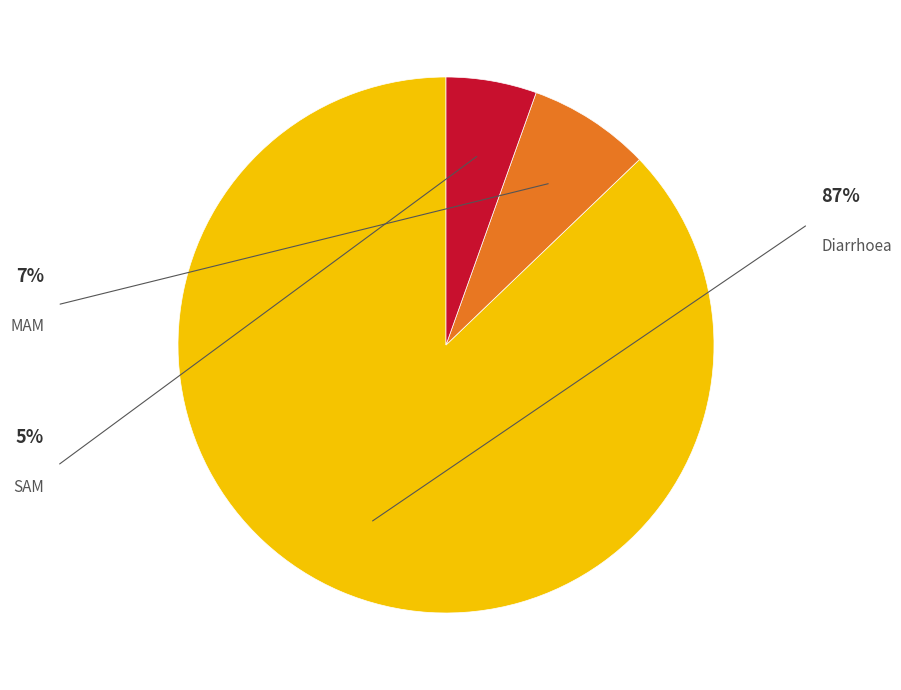

What is the majority slice?

Diarrhoea